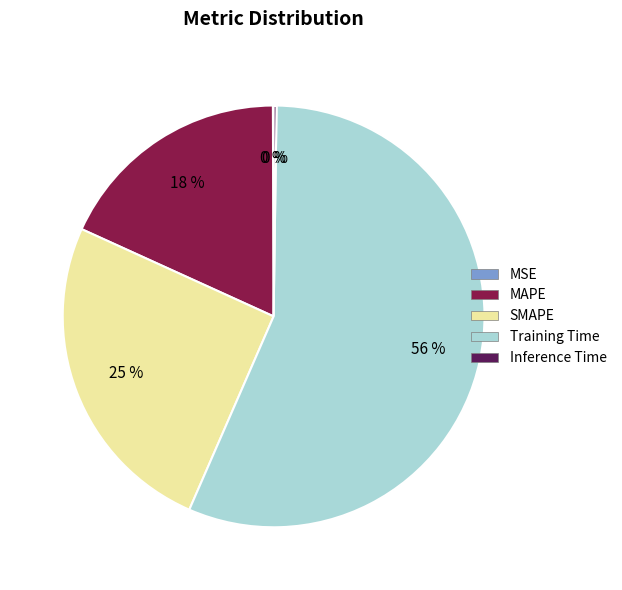

Which slice is the largest?

Training Time